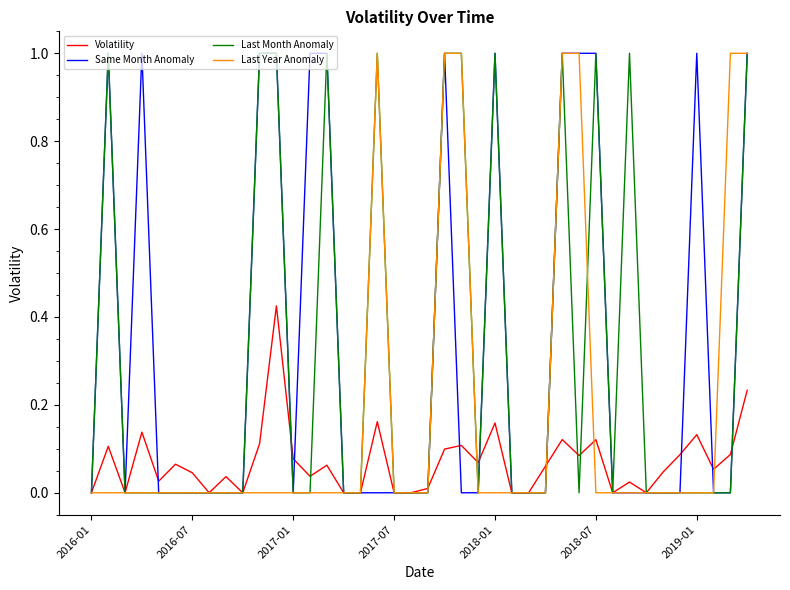

Which series has the largest total across all categories?

Same Month Anomaly